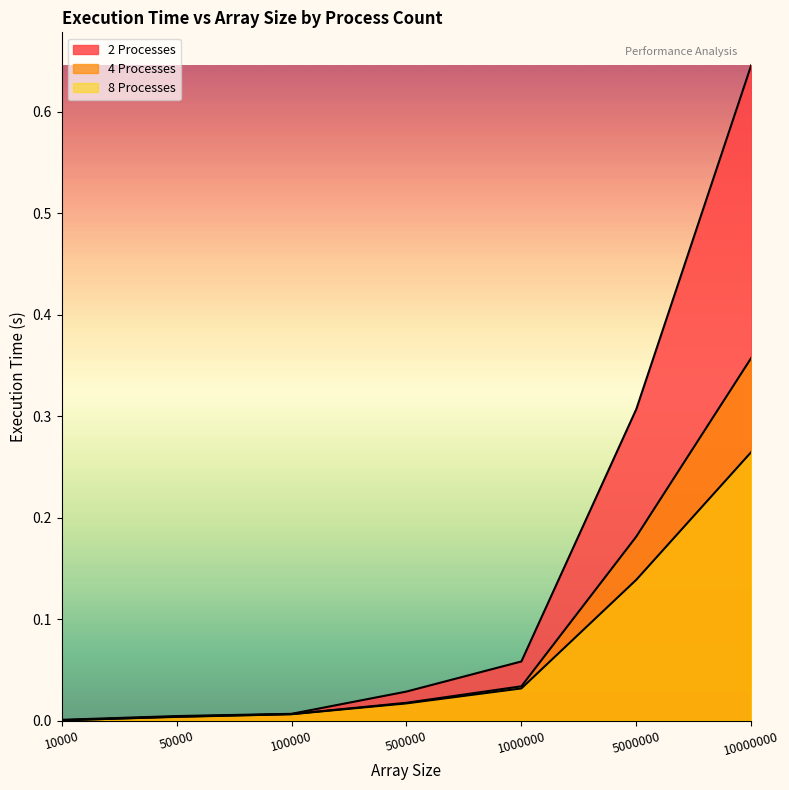

The value of 4 Processes at 500000 is 0.0. True or false?

False